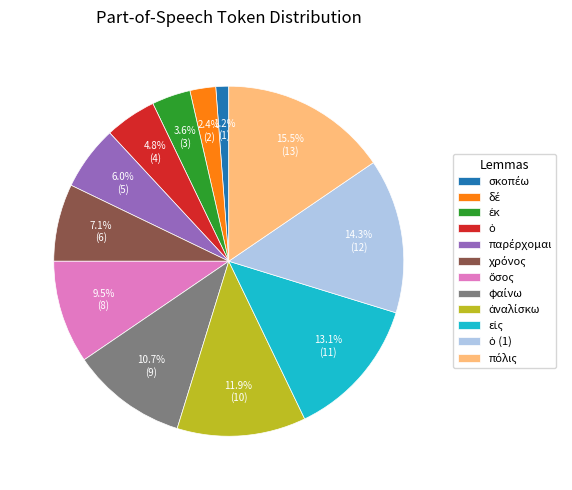

How many slices are in this pie chart?

12